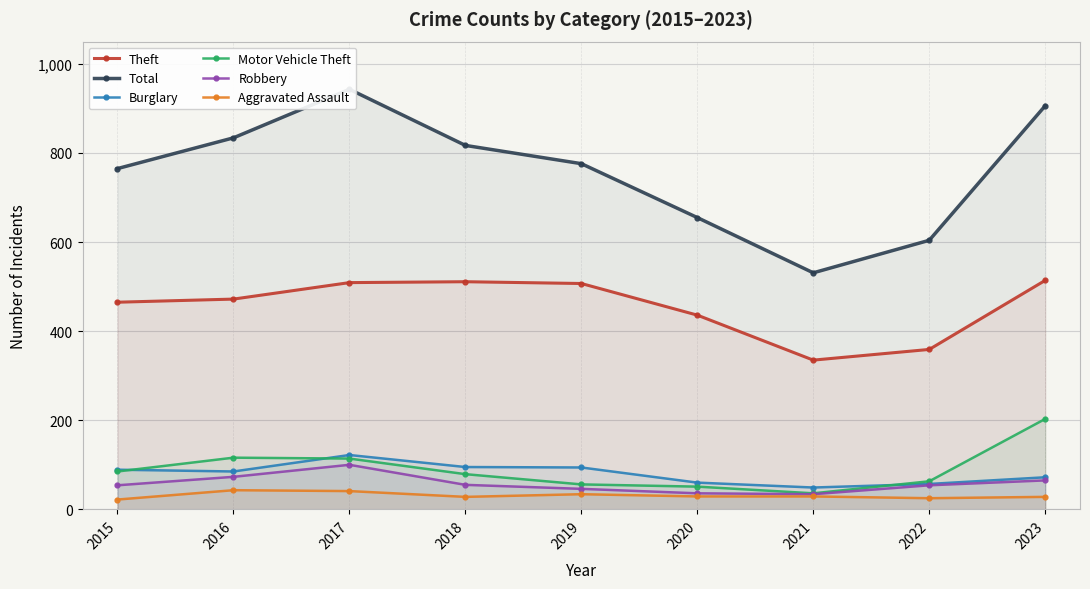

What is the difference between the Robbery values at 2018 and 2022?

1